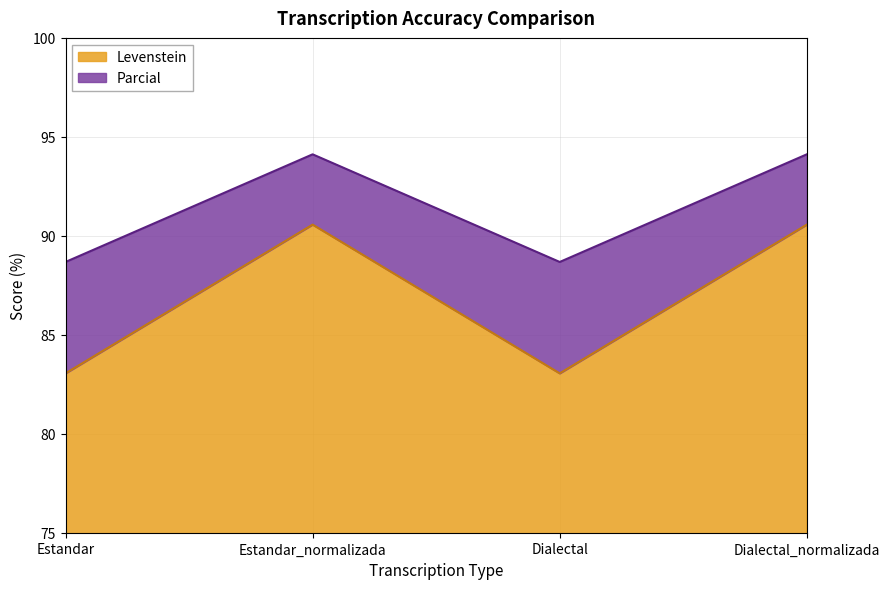

Which category has the lowest value in the Levenstein series?

Estandar